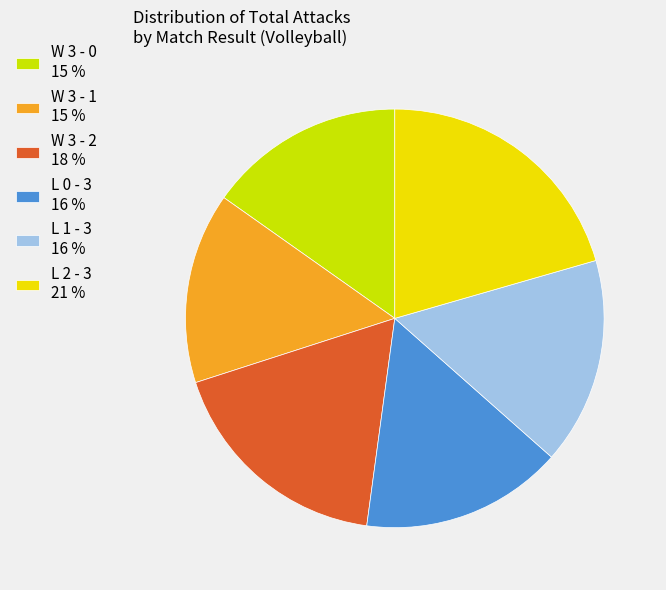

Which has a higher value, L 2 - 3 21 % or W 3 - 1 15 %?

L 2 - 3 21 %